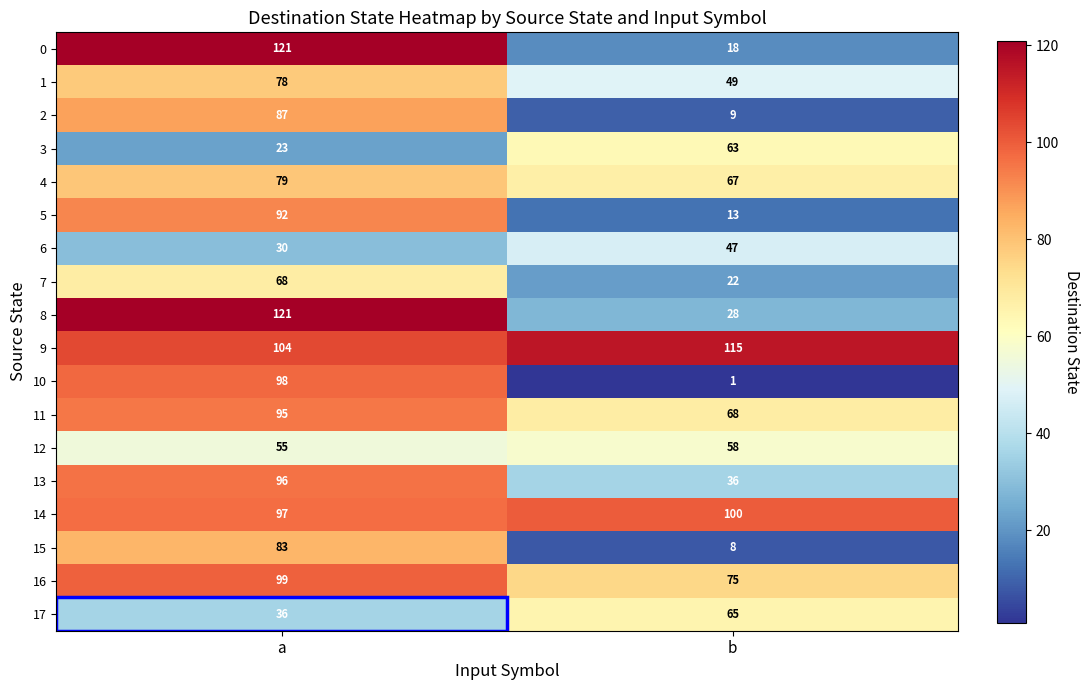

What is the average value of the 10 series?

50